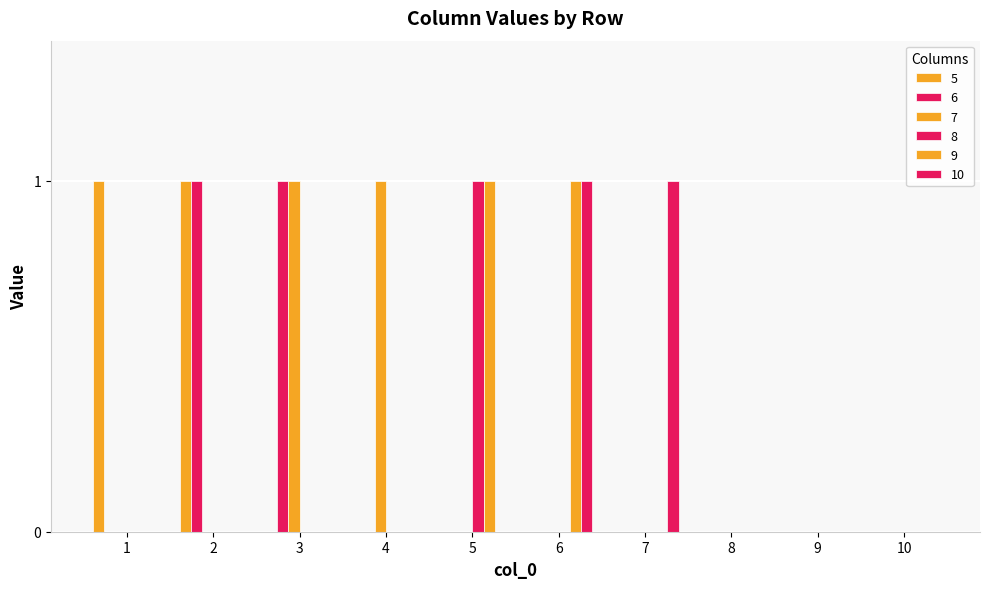

How many data points does each series have?

10